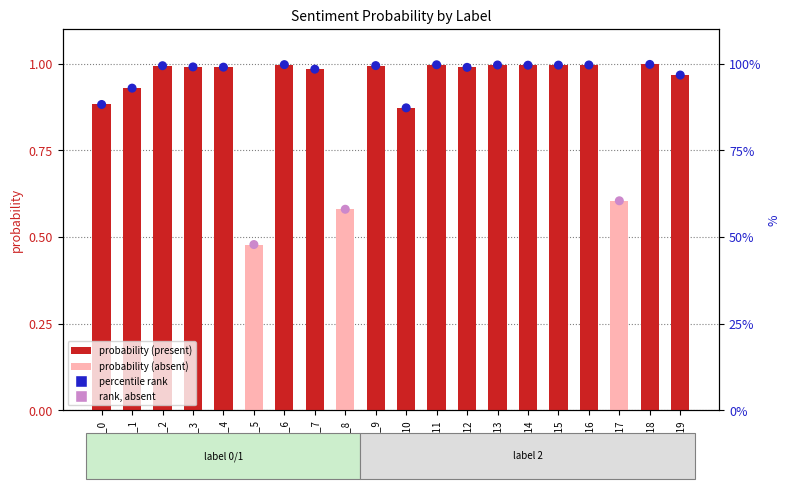

At how many categories does at least one series exceed 0?

20